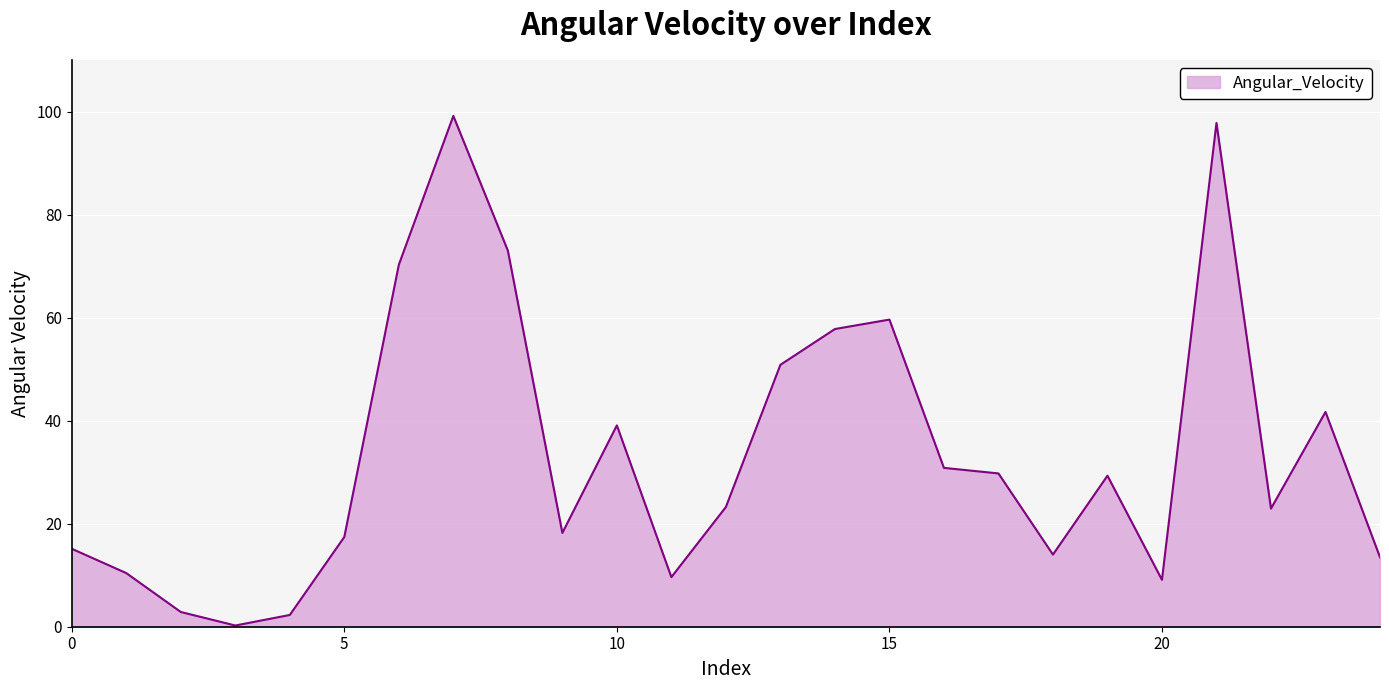

What is the difference between the maximum and minimum values?

98.9